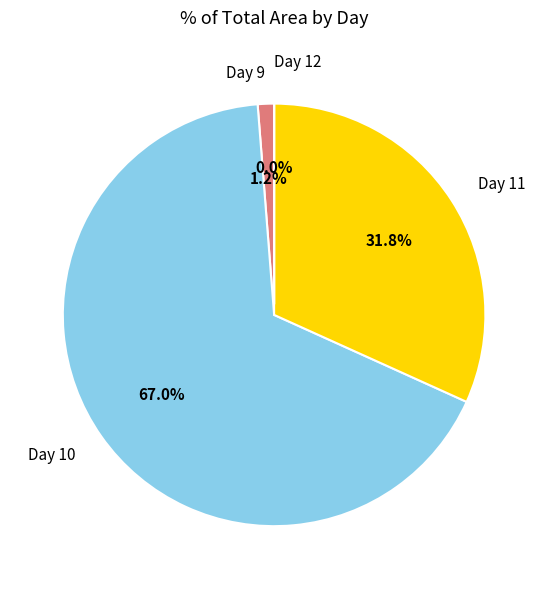

Which slice is the largest?

Day 10